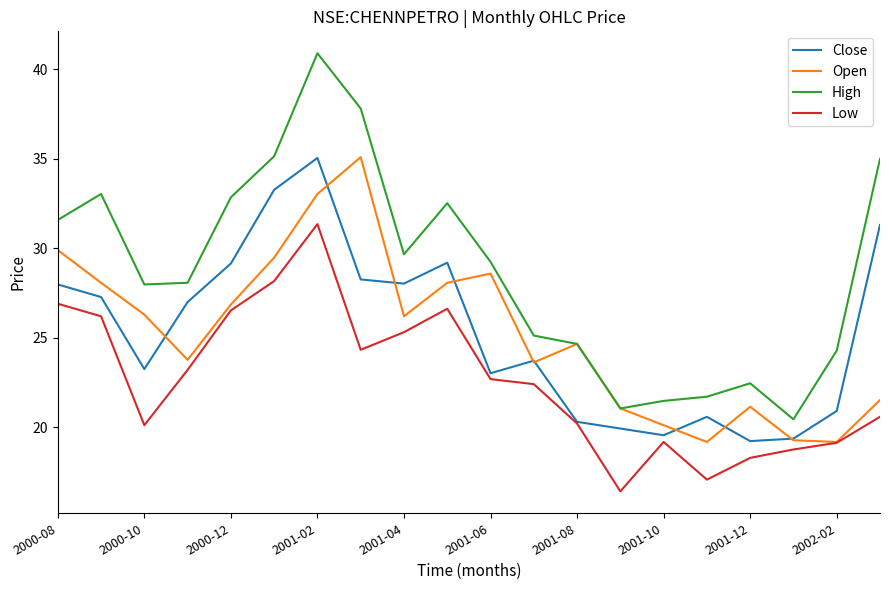

How many values in the Open series exceed 26?

10